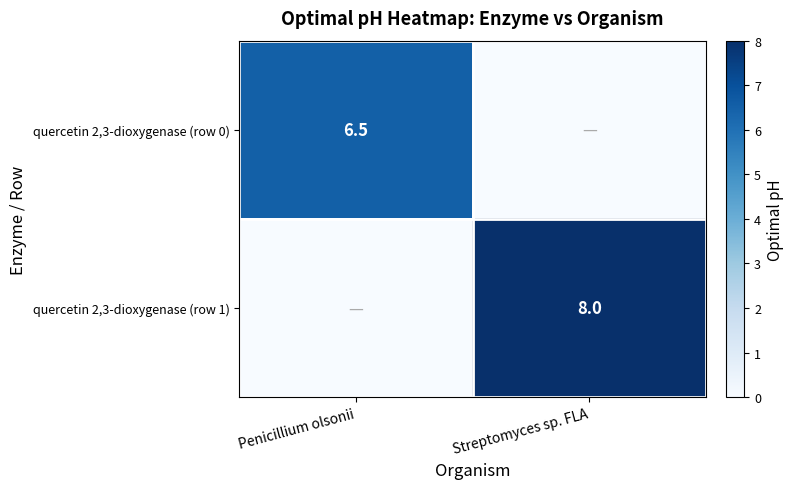

Is the value of quercetin 2,3-dioxygenase (row 0) at Penicillium olsonii greater than the value of quercetin 2,3-dioxygenase (row 1) at Streptomyces sp. FLA?

No